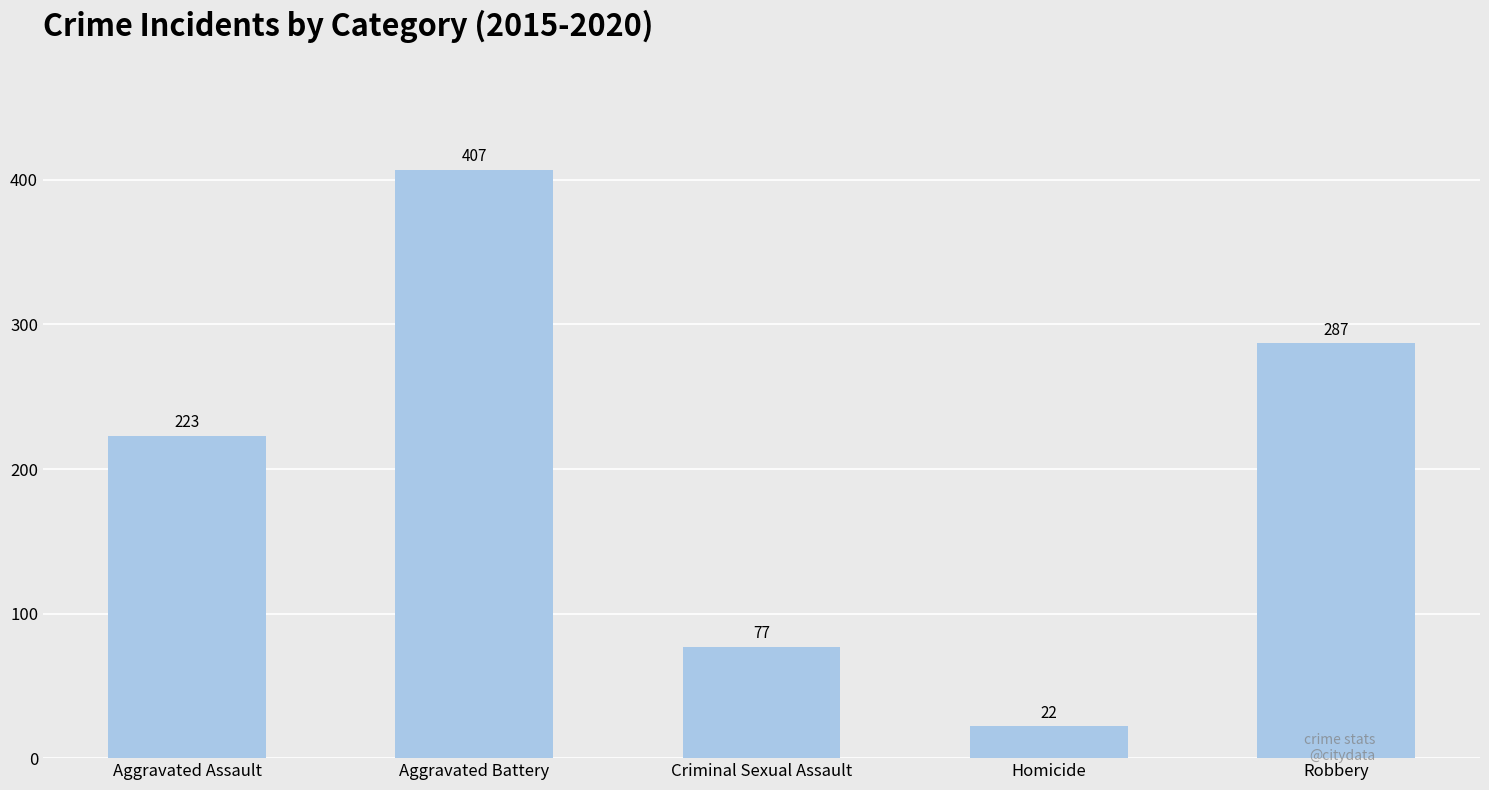

What is the change in value from Aggravated Assault to Criminal Sexual Assault?

-146